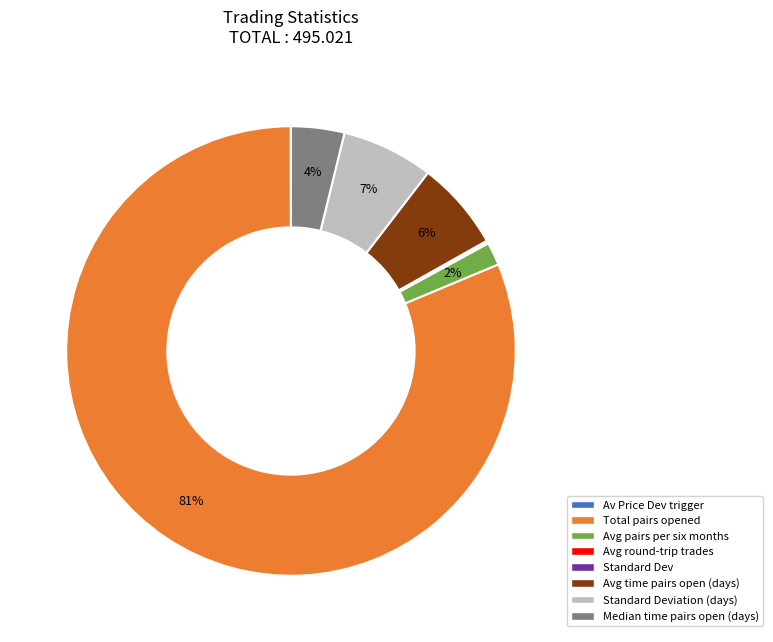

Is there any slice that represents more than half of the pie?

Yes